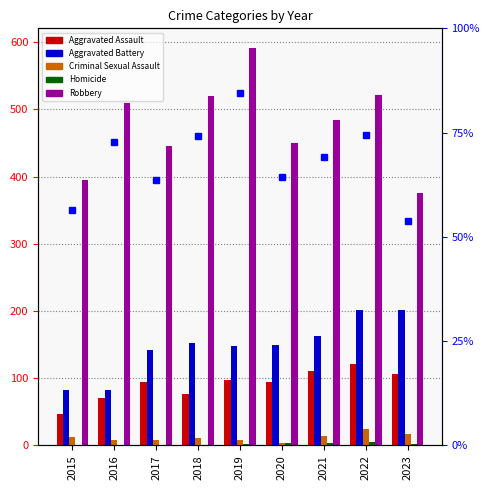

What is the difference between the second highest and minimum values in the Aggravated Assault series?

64